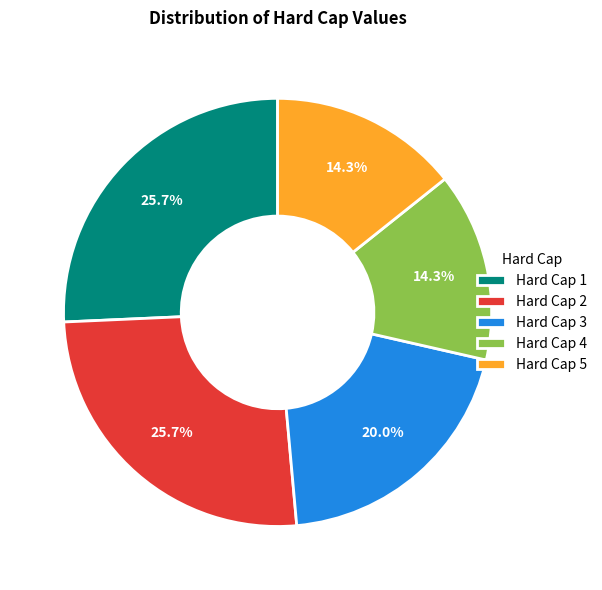

Combined, do Hard Cap 3 and Hard Cap 5 account for over 50%?

No